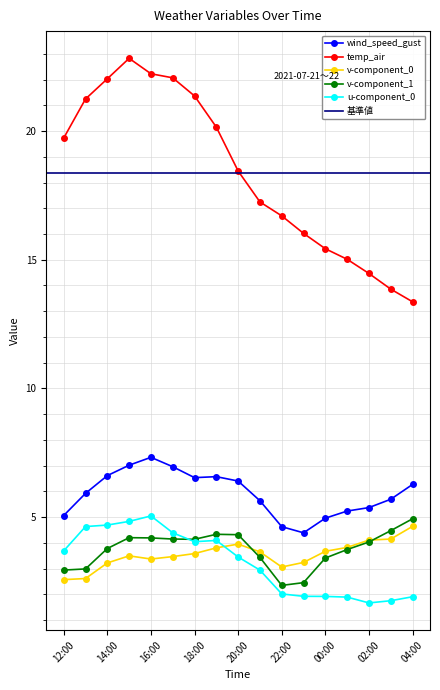

True or false: temp_air has a value of 8.6 at 18:00.

False